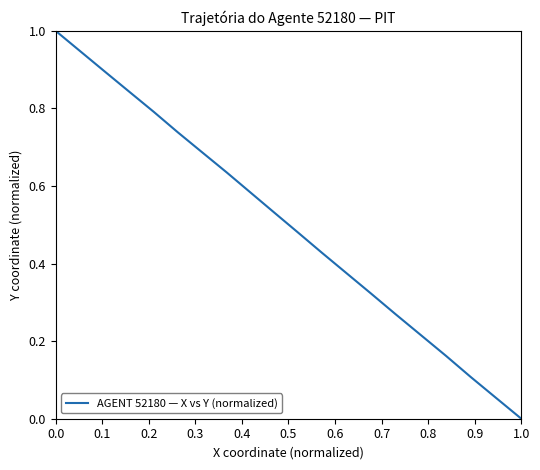

How many values exceed 0?

19